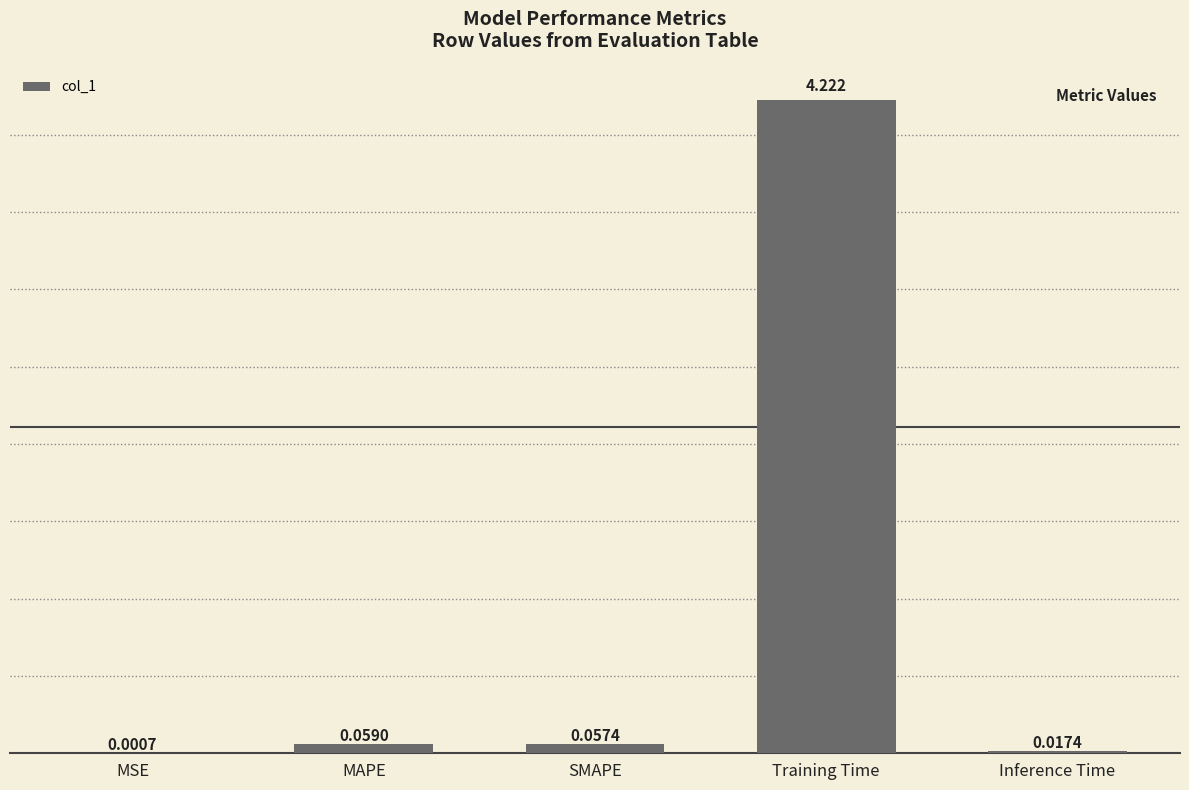

Which has a higher value, Training Time or MAPE?

Training Time